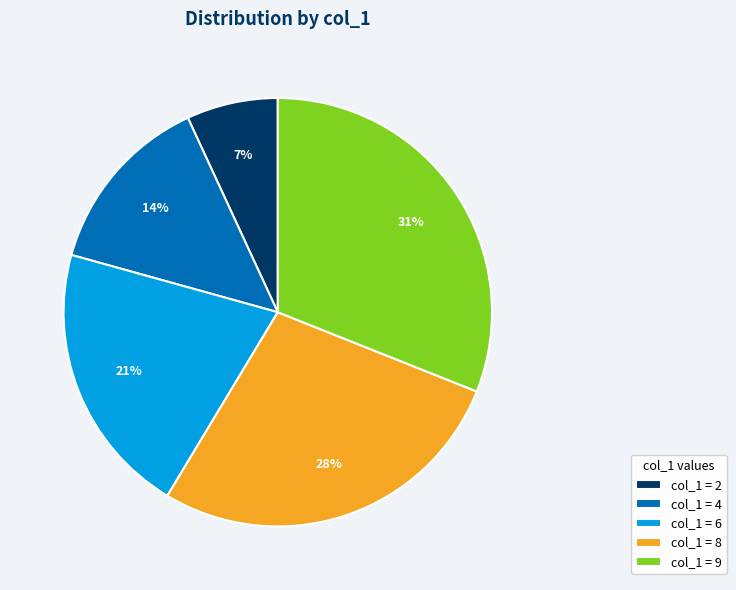

How many segments does this pie chart have?

5